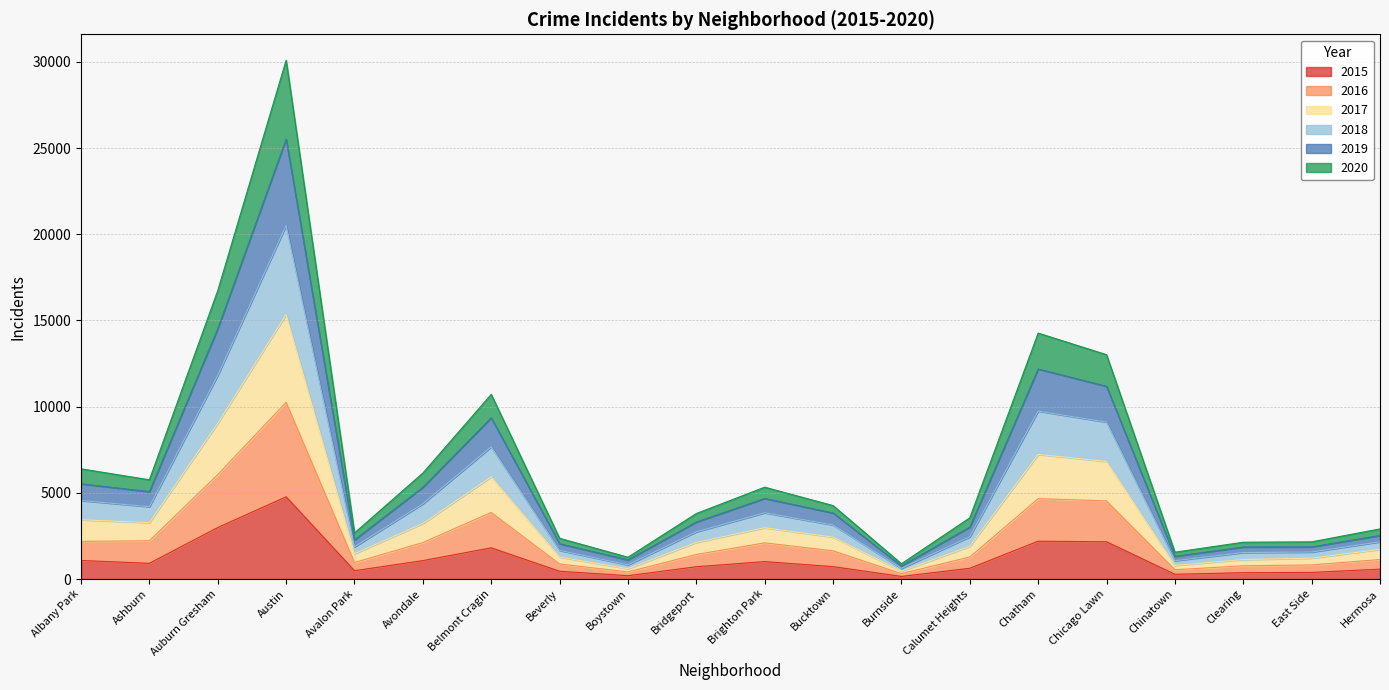

What is the smallest value displayed?

151